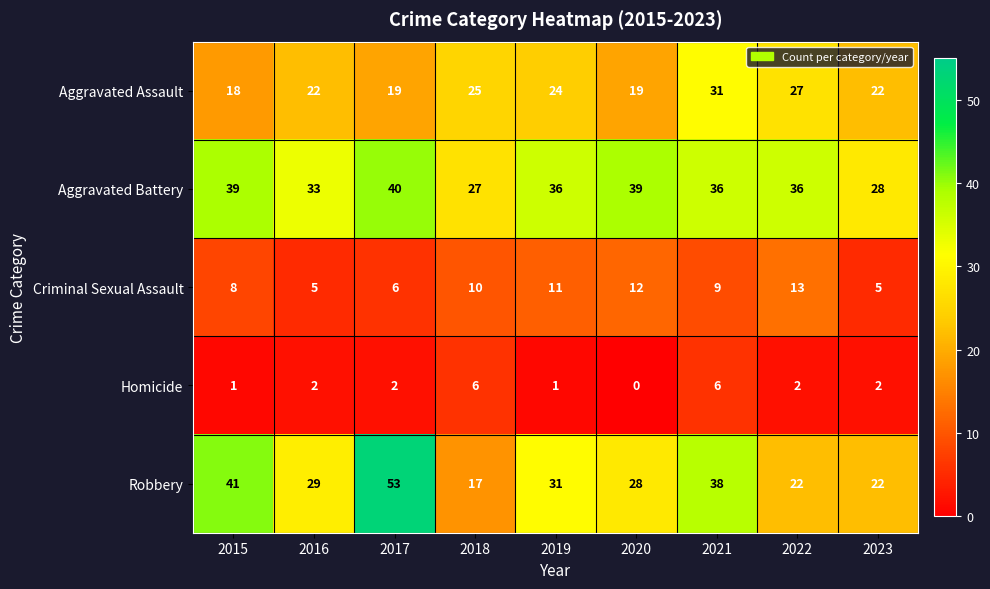

At how many categories does at least one series exceed 42?

1